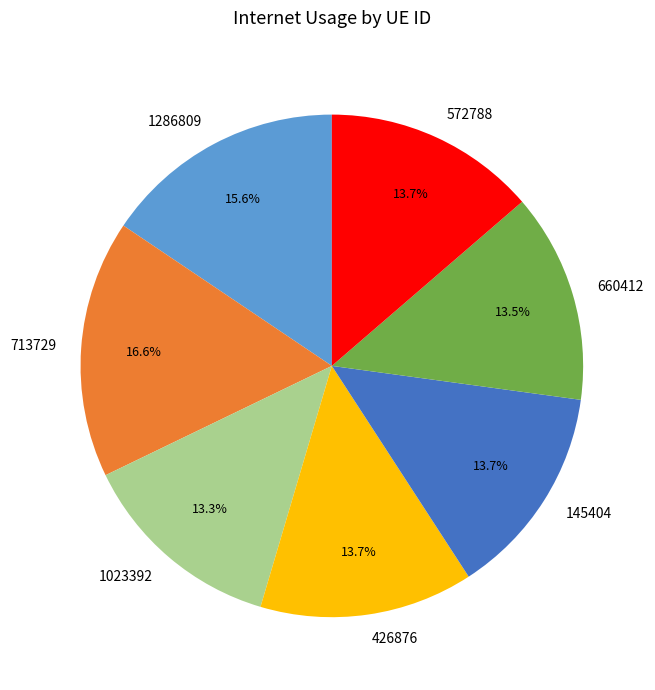

The 145404 slice represents 14% of the pie. True or false?

True